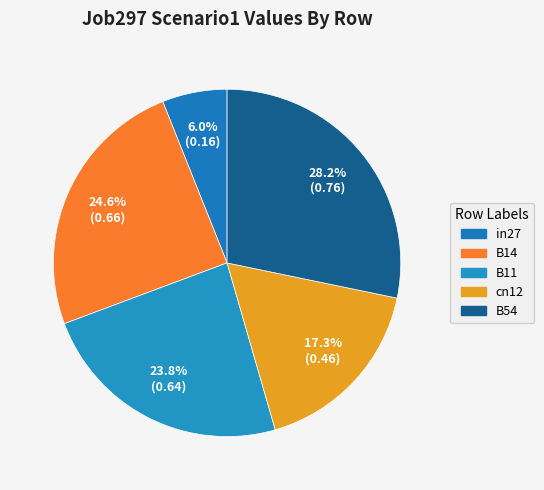

To the nearest percent, what percentage of the pie is in27?

6%